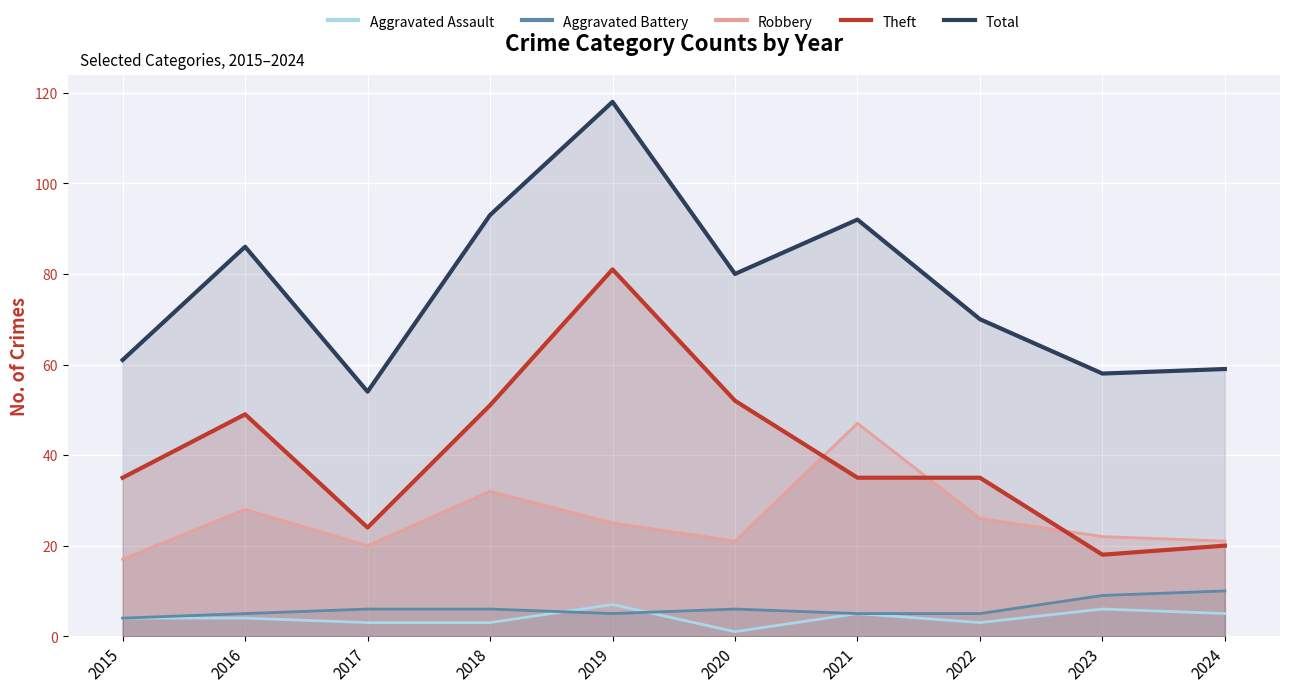

Rank the categories by Robbery value from highest to lowest.

2021, 2018, 2016, 2022, 2019, 2023, 2020, 2024, 2017, 2015